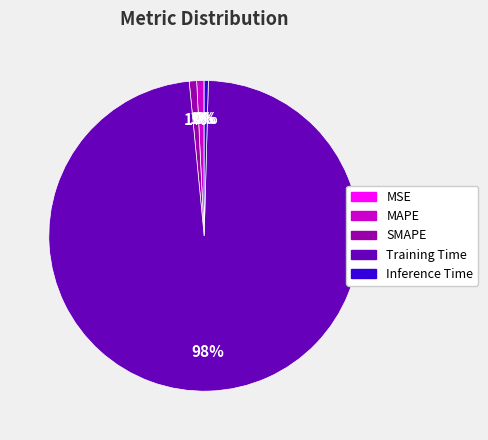

What percentage is the Training Time slice, to the nearest percent?

98%